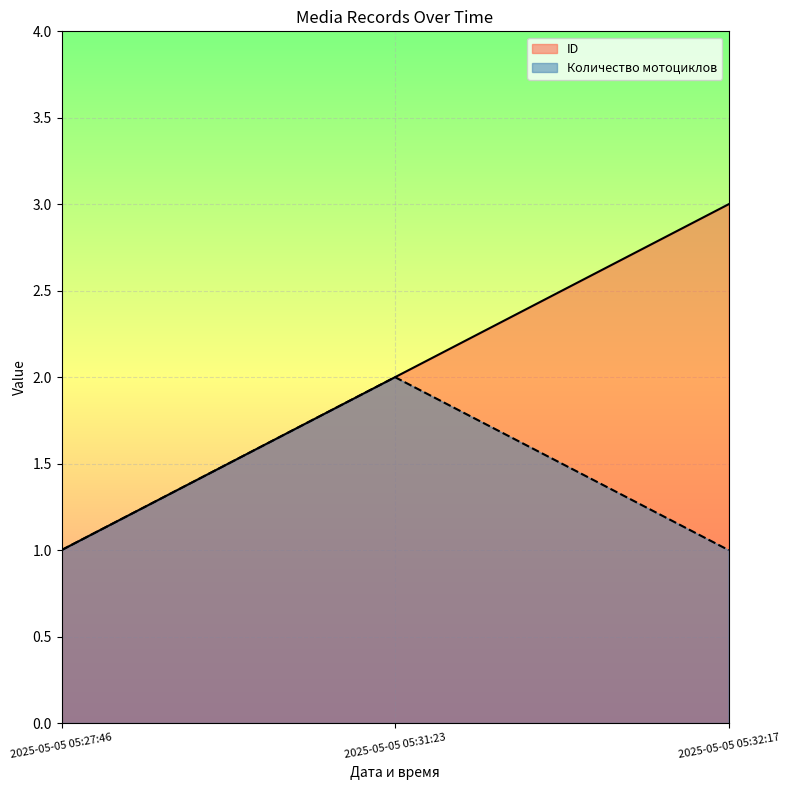

Count the Количество мотоциклов values in the range 1 to 2.

3